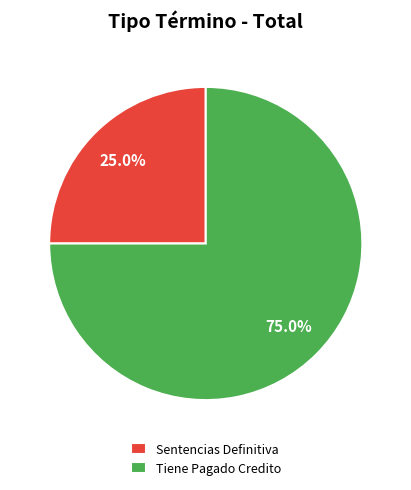

True or false: Sentencias Definitiva accounts for 19% of the total.

False